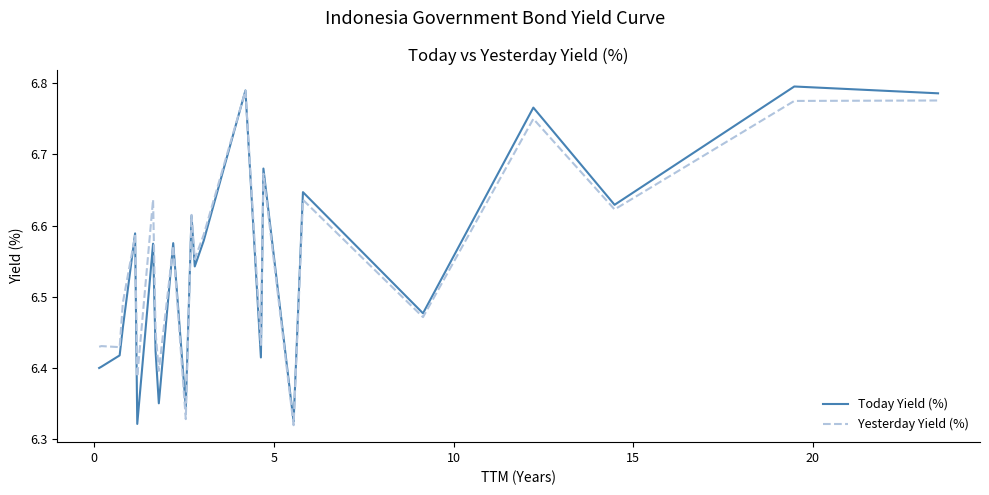

At how many categories does at least one series exceed 6?

24